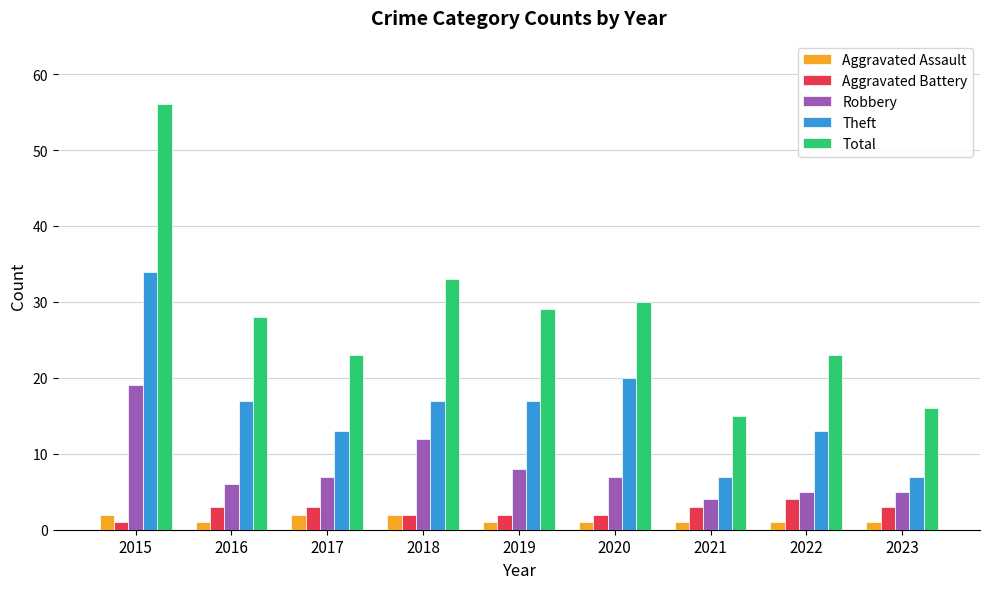

What is the total value across all series at 2016?

55